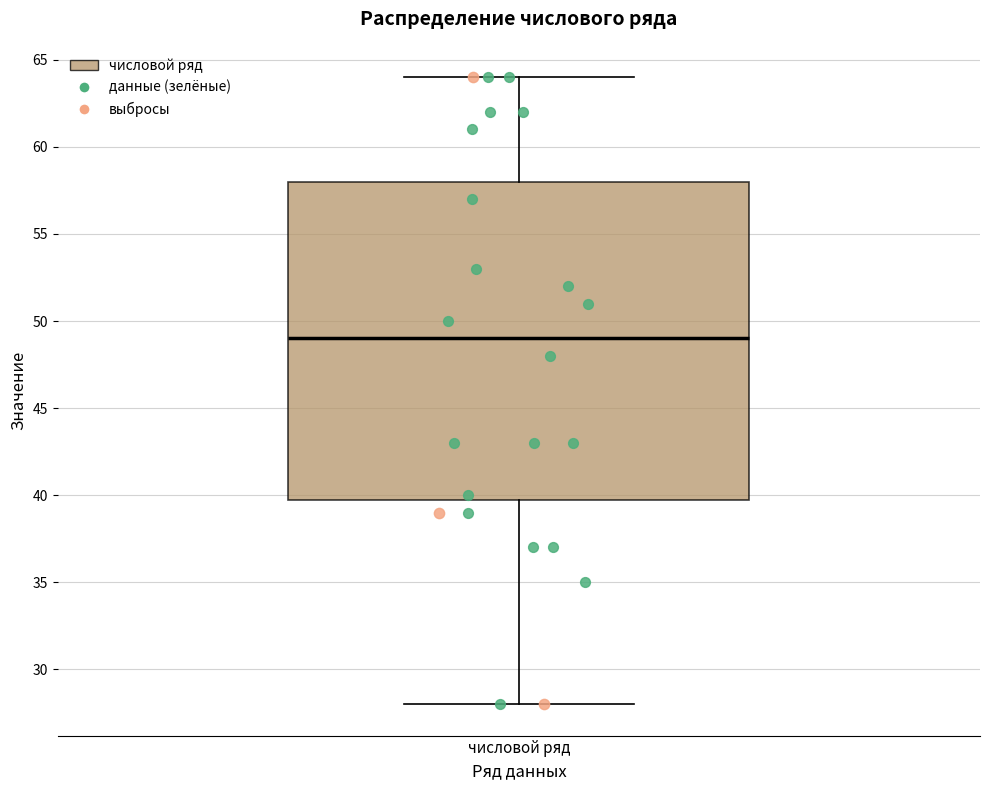

Where does the lower whisker of the box for числовой ряд end on the y-axis? The values are not printed on the chart, so give them approximately, as read against the axis.

28